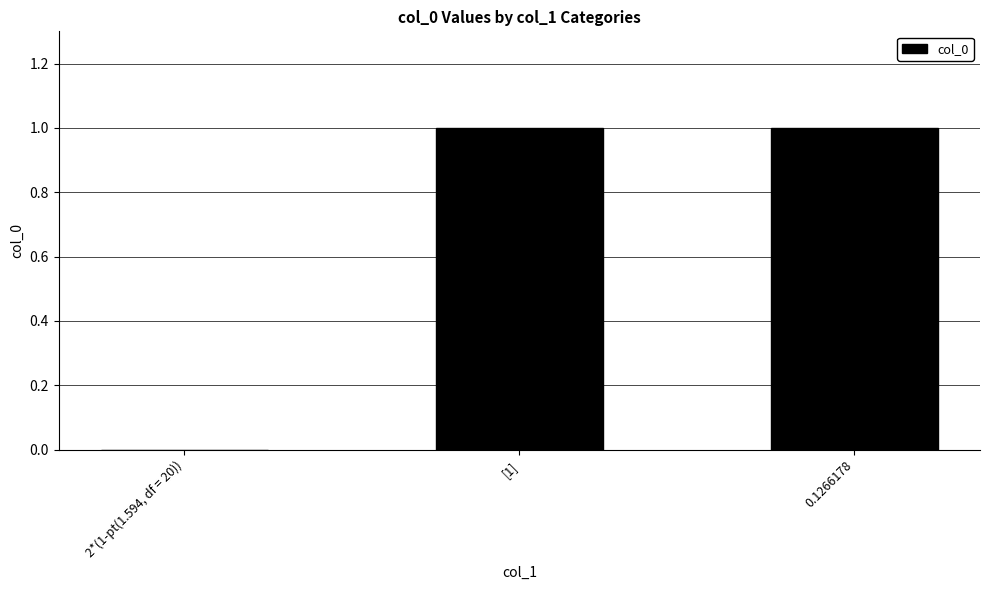

How many series are shown in this chart?

1